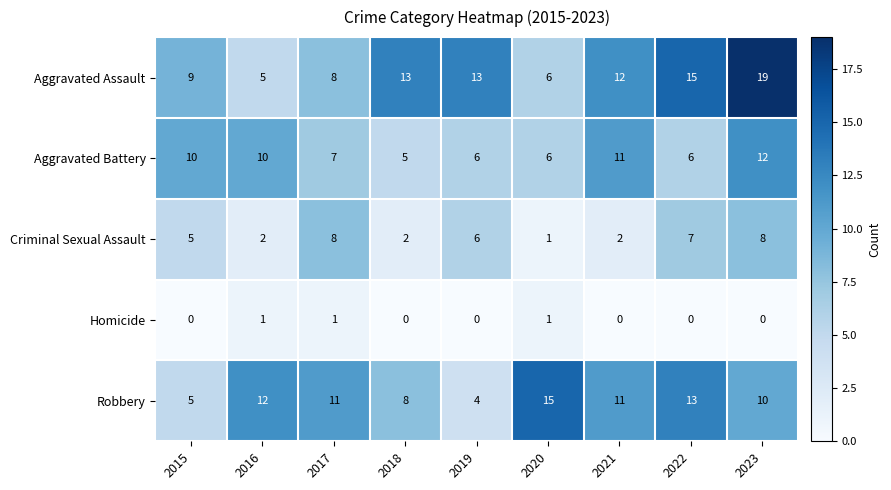

What is the sum of all Homicide values?

3